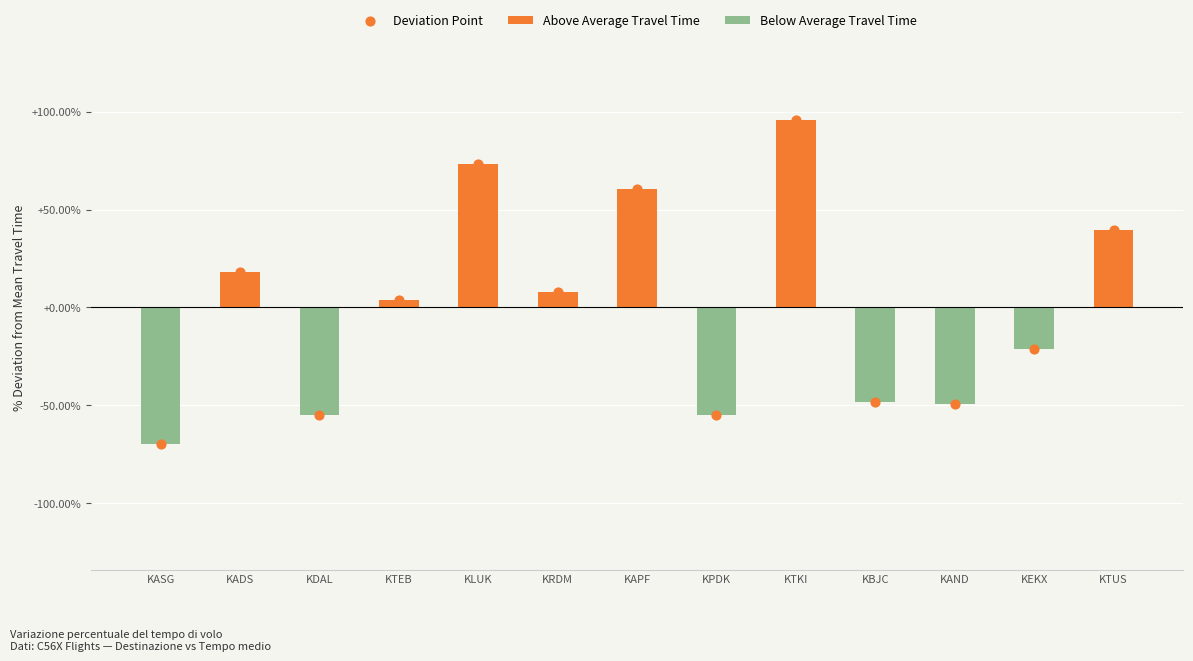

Which series has the largest Y range (max minus min)?

Deviation Point